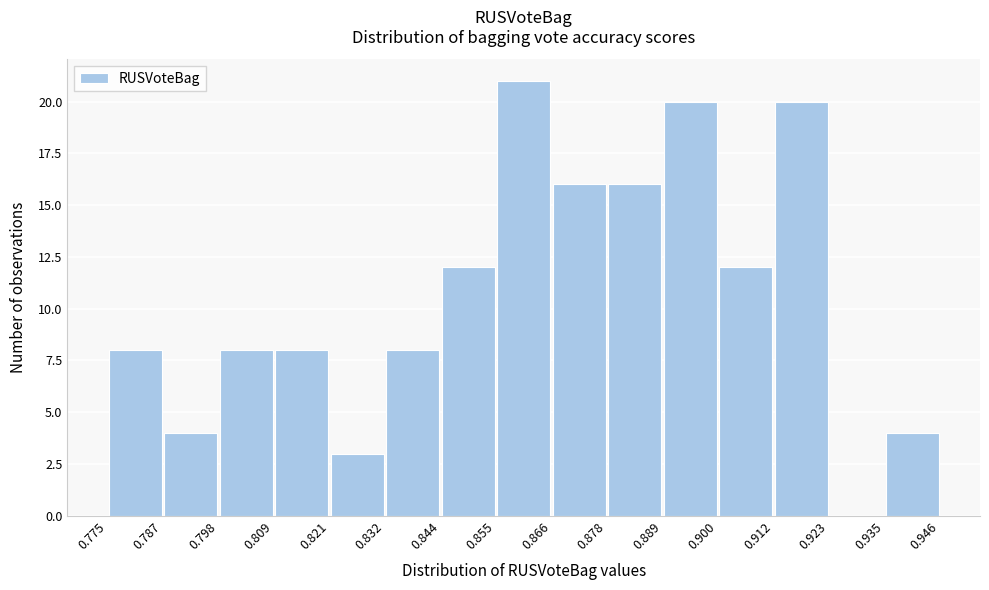

Which range on the x-axis has the tallest bar?

0.855 to 0.866